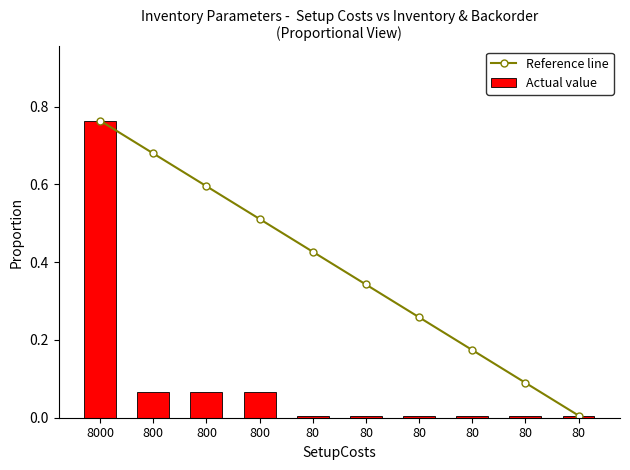

Reading right to left, list all the values displayed in this chart.

Reference line: 80=0.0	80=0.1	80=0.2	80=0.3	80=0.3	80=0.4	800=0.5	800=0.6	800=0.7	8000=0.8
Actual value: 80=0.0	80=0.0	80=0.0	80=0.0	80=0.0	80=0.0	800=0.1	800=0.1	800=0.1	8000=0.8